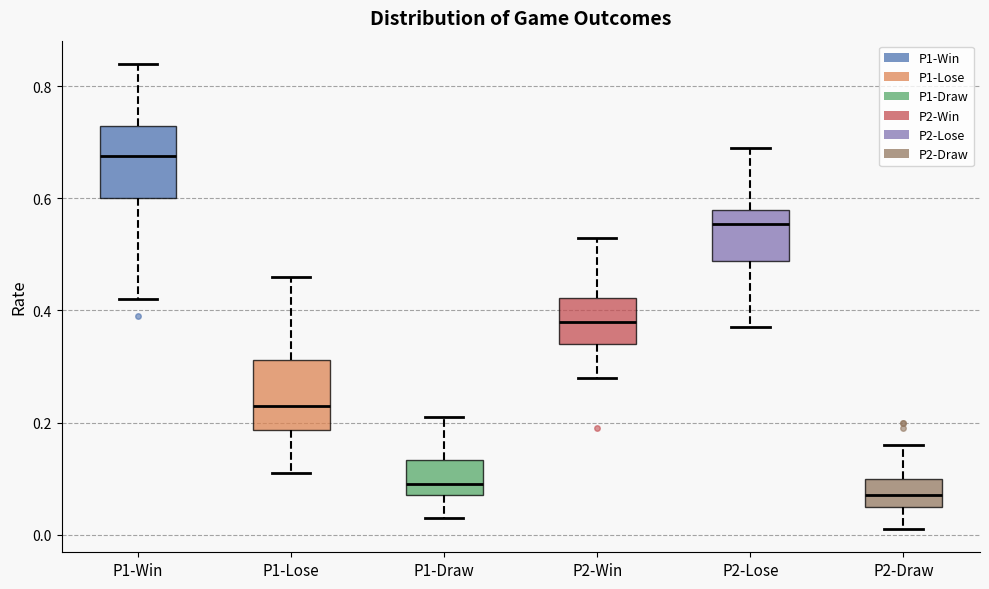

Reading left to right, read every box against the y-axis: the position of its median line, the range the box covers, and the ends of its whiskers. The values are not printed on the chart, so give them approximately, as read against the axis.

P1-Win: median 0.68, box 0.60 to 0.74, whiskers 0.42 to 0.84
P1-Lose: median 0.24, box 0.18 to 0.32, whiskers 0.12 to 0.46
P1-Draw: median 0.10, box 0.08 to 0.14, whiskers 0.04 to 0.22
P2-Win: median 0.38, box 0.34 to 0.42, whiskers 0.28 to 0.54
P2-Lose: median 0.56, box 0.48 to 0.58, whiskers 0.38 to 0.70
P2-Draw: median 0.08, box 0.06 to 0.10, whiskers 0.02 to 0.16